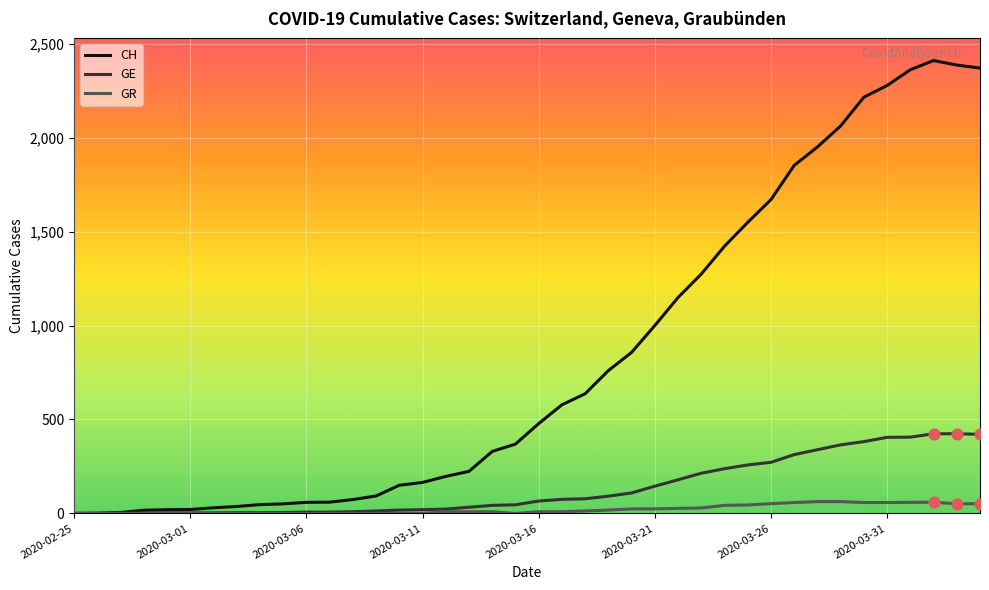

Which series has the largest range (max minus min)?

CH